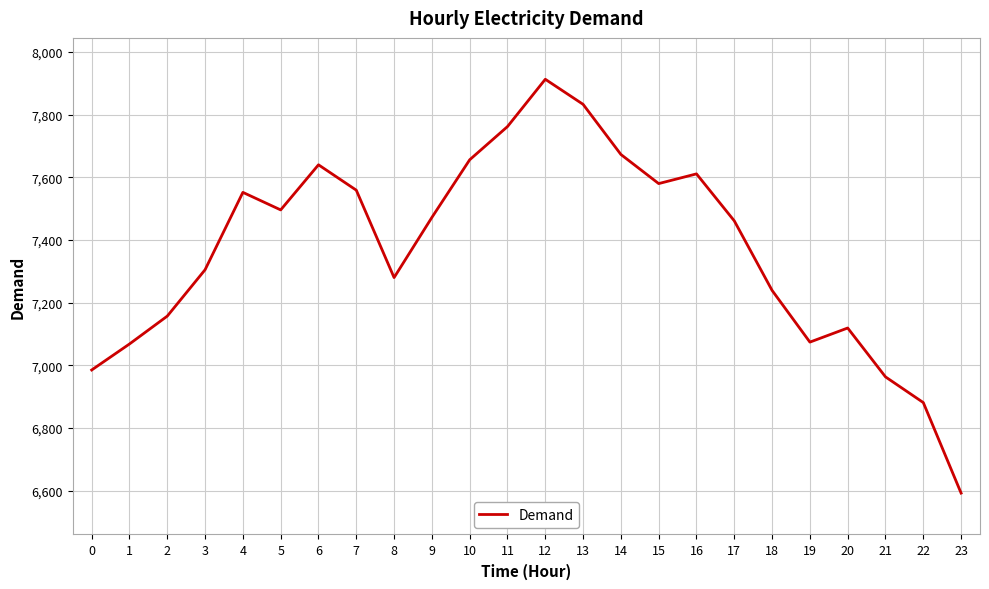

What is the maximum value shown in the chart?

7913